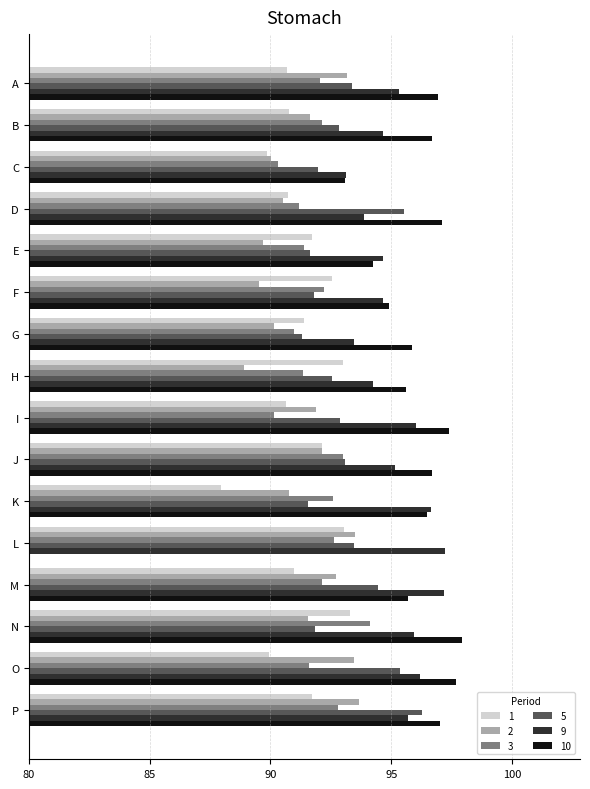

What is the value of the 10 bar at the 7th from the left?

95.8